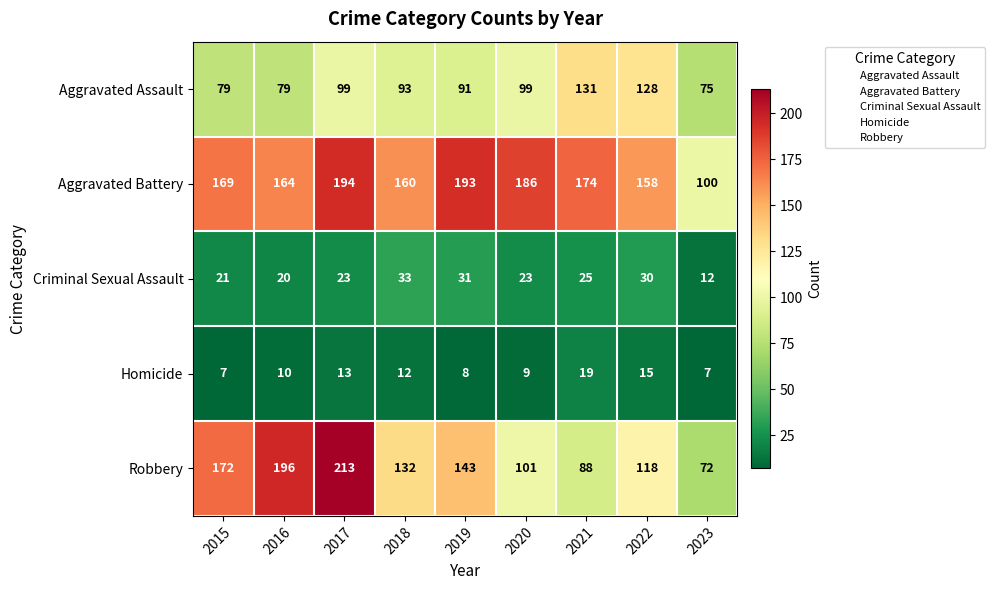

List the series in order of their peak value, highest first.

Robbery, Aggravated Battery, Aggravated Assault, Criminal Sexual Assault, Homicide